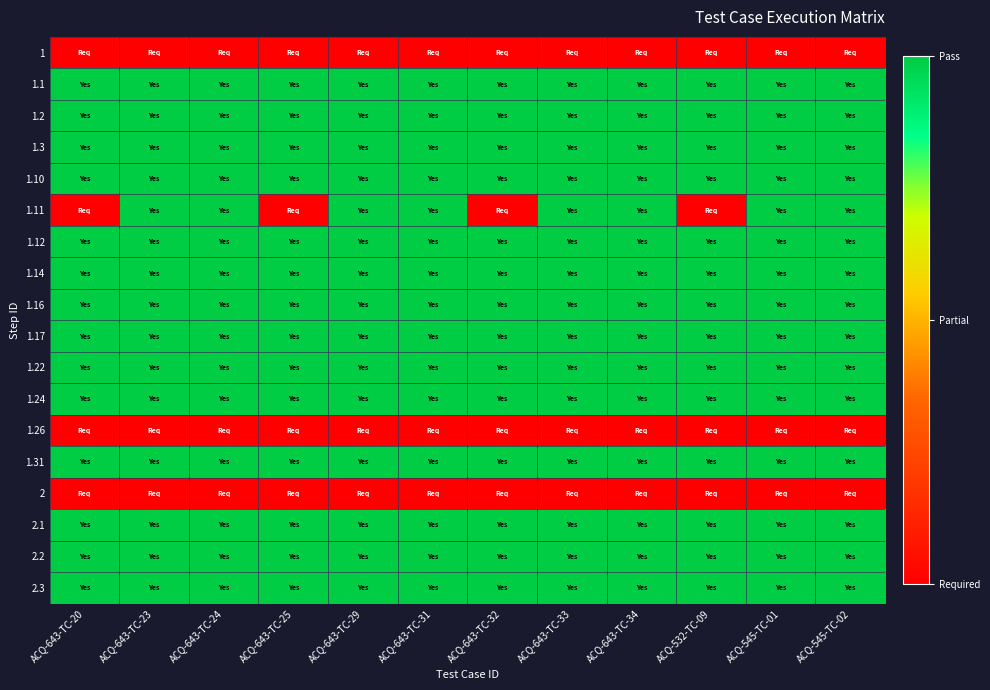

Which series has the widest spread of values?

1.11